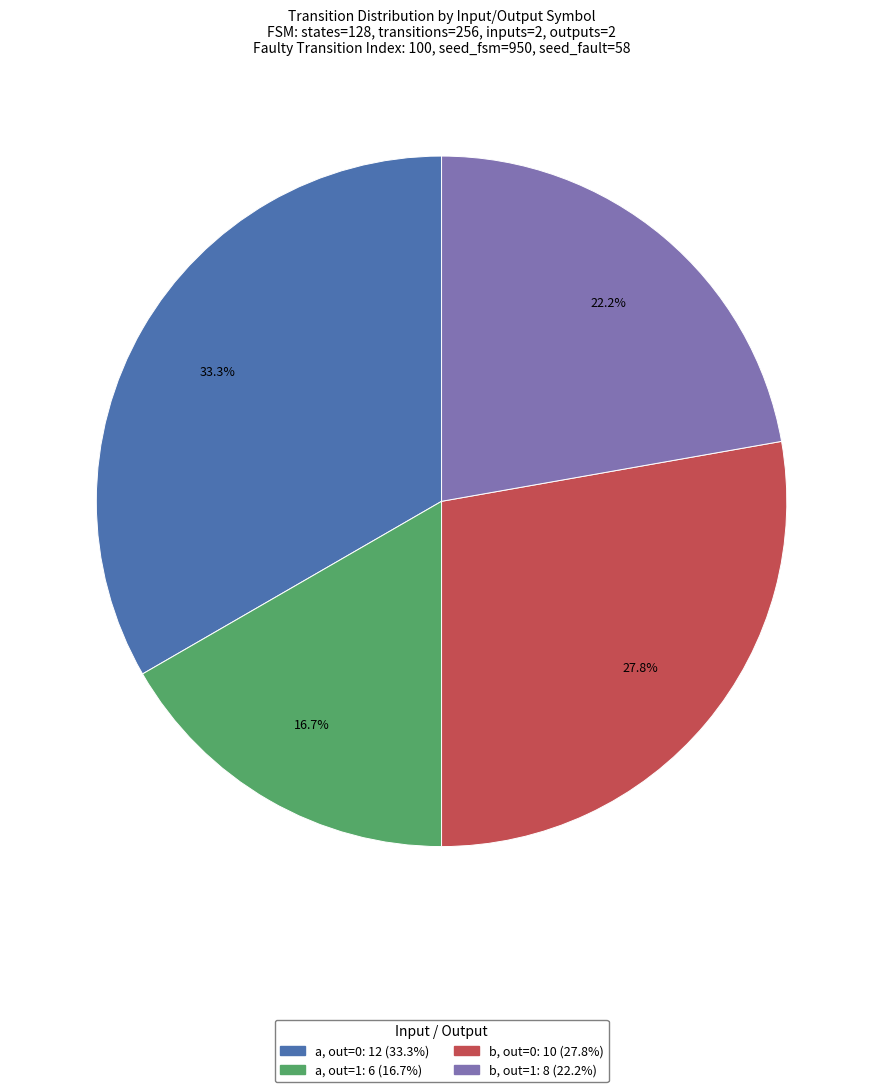

Is there a majority slice in this chart?

No